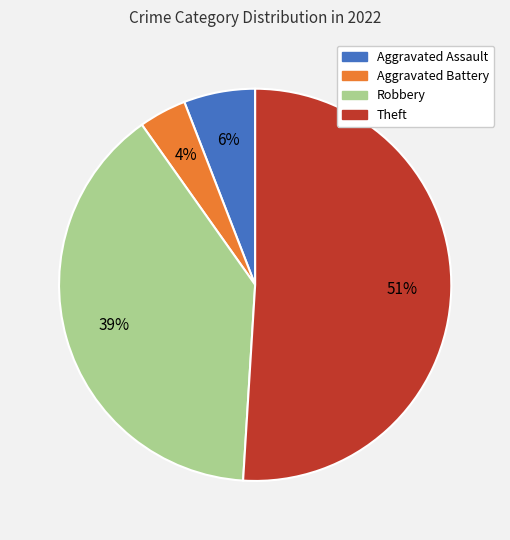

Which has a higher value, Robbery or Aggravated Battery?

Robbery